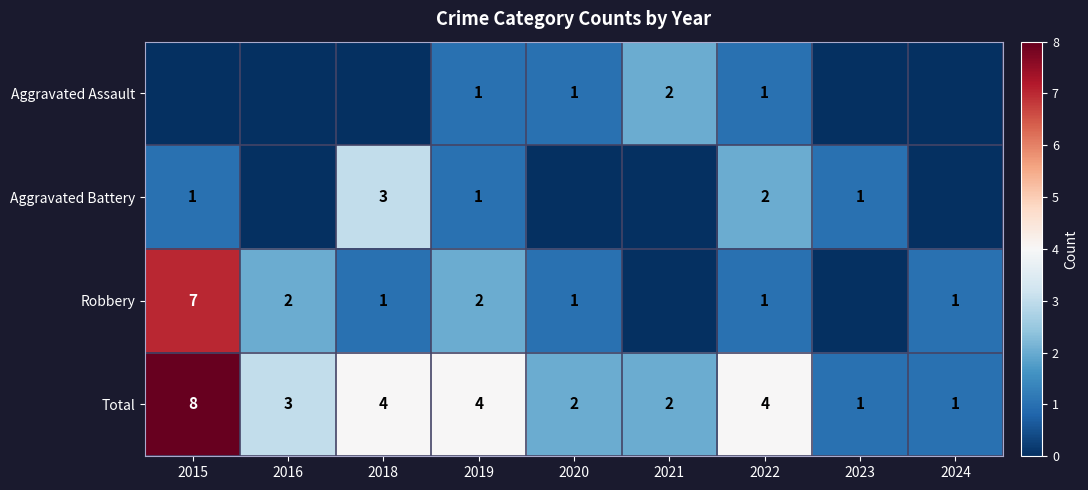

Is the value of Robbery at 2020 greater than the value of Total at 2021?

No